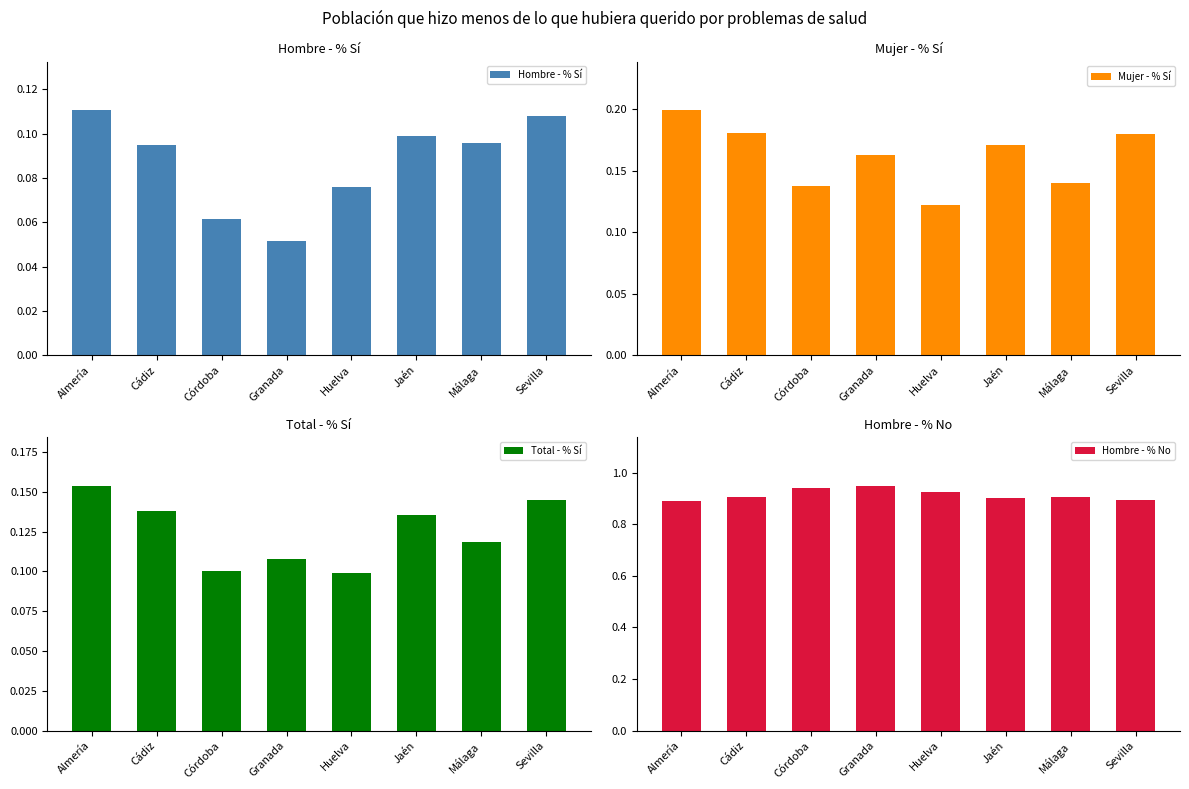

Is the value of Hombre - % No at Málaga greater than the value of Total - % Sí at Huelva?

Yes